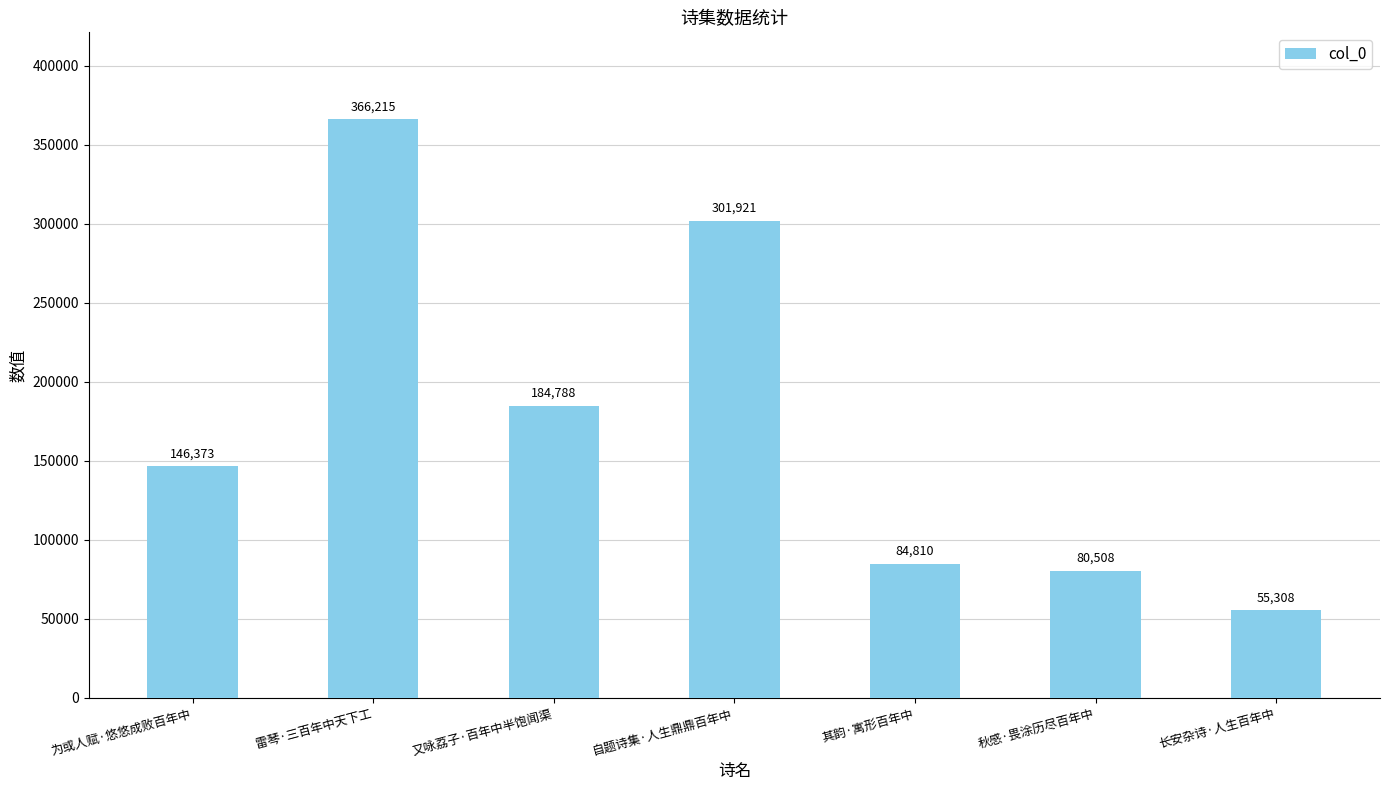

What is the sum of all values?

1219923